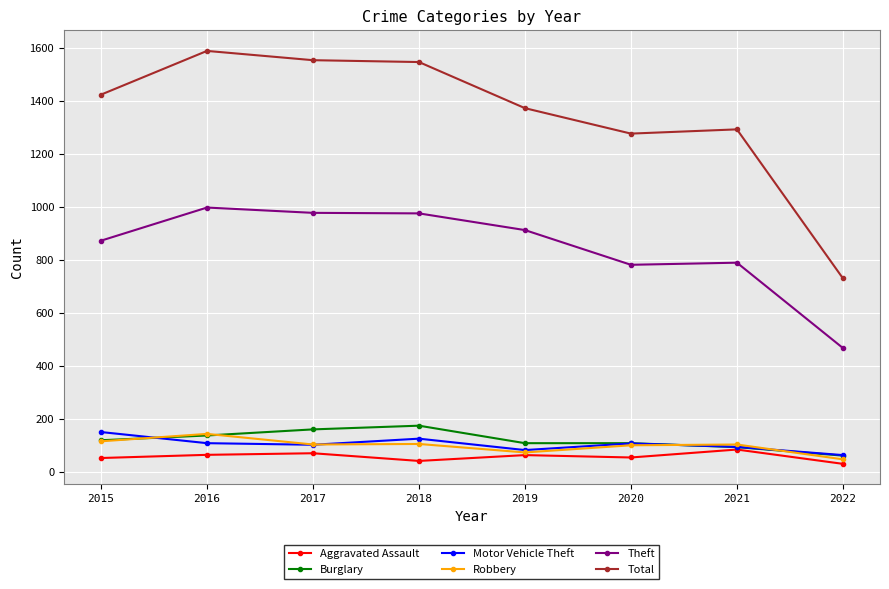

How many lines are shown in the chart?

6